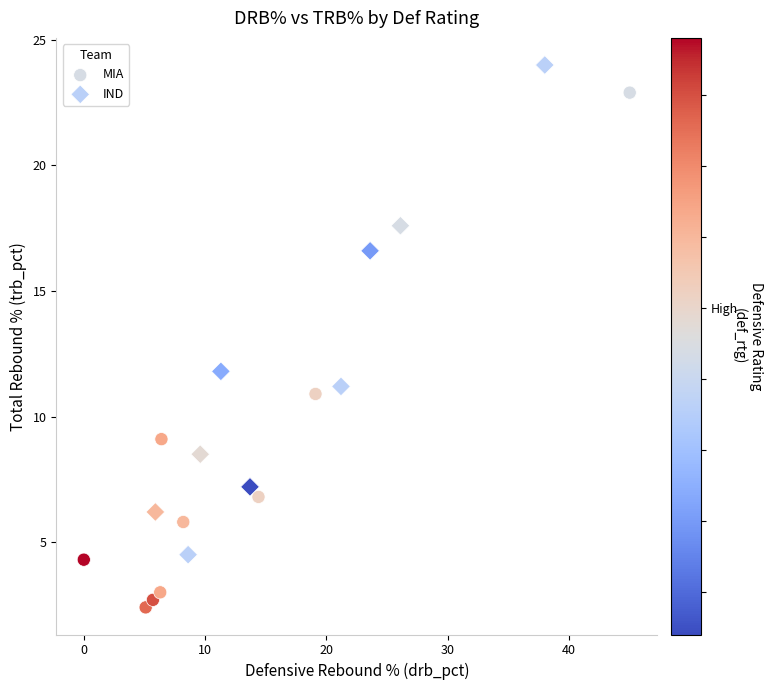

Which series contains the highest Y value?

IND